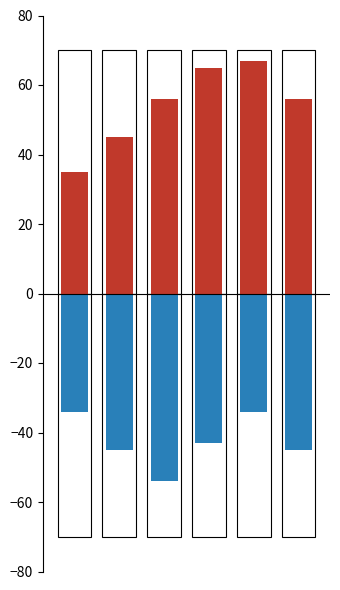

How many series are shown in this chart?

2